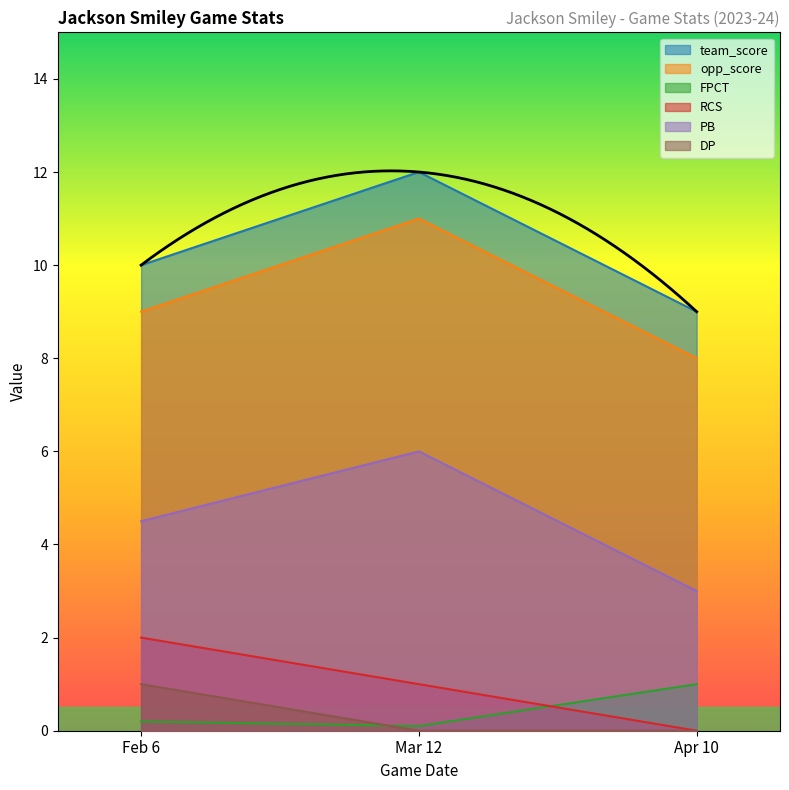

What are all the series names shown in the legend?

team_score, opp_score, FPCT, RCS, PB, DP